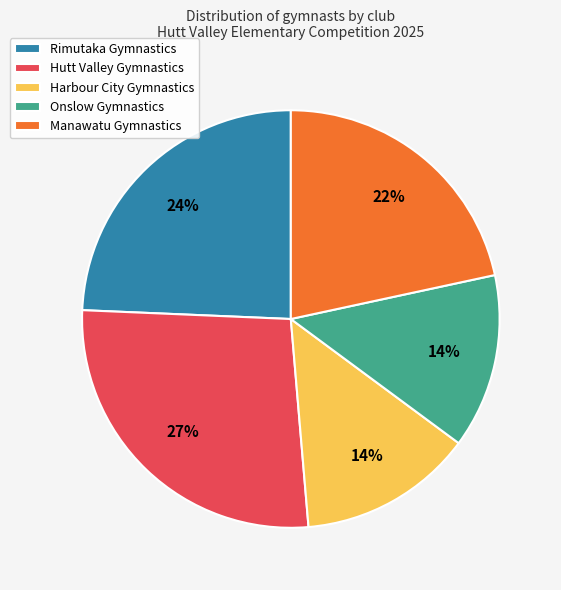

Which category has the biggest portion of the pie?

Hutt Valley Gymnastics